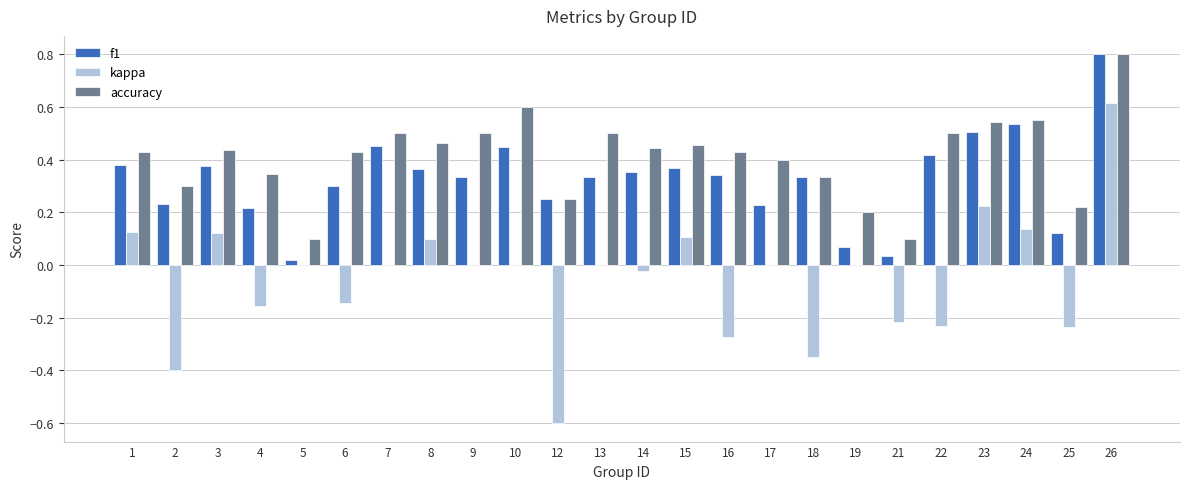

Does the chart contain stacked bars?

No